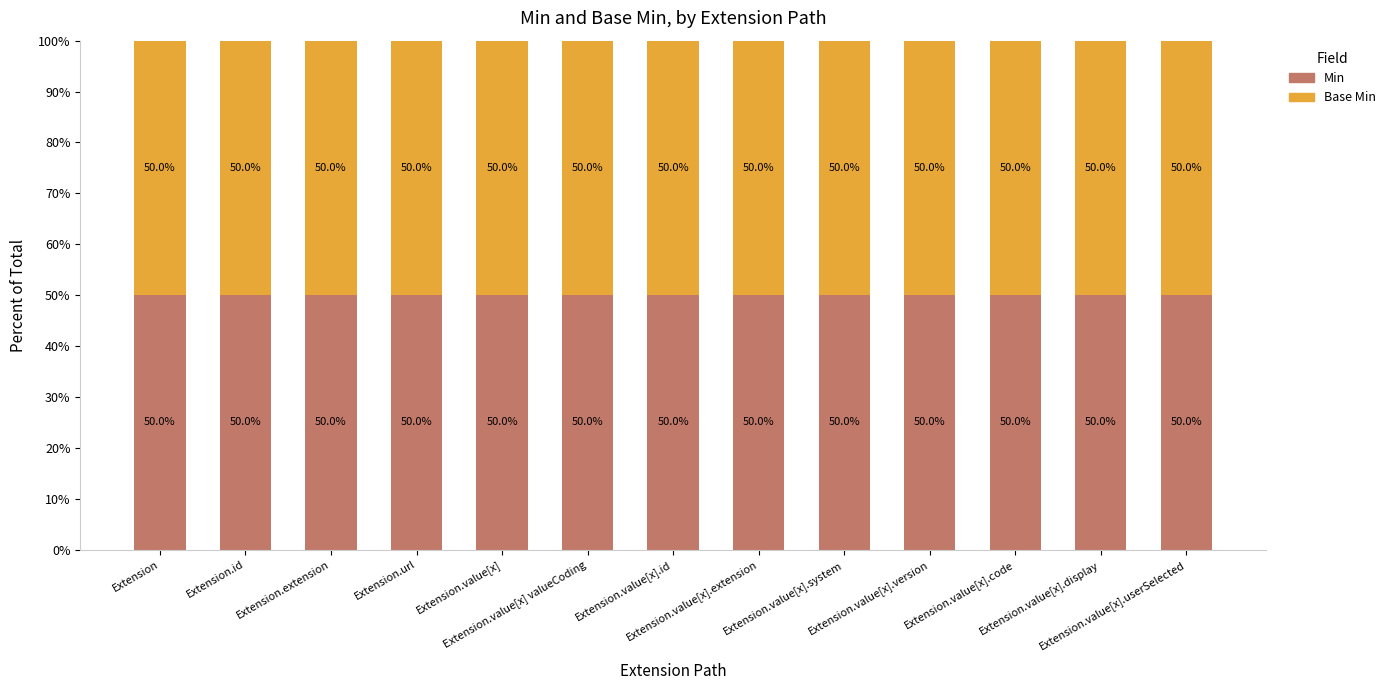

Rank the series at Extension.value[x].id from highest to lowest value.

Min, Base Min